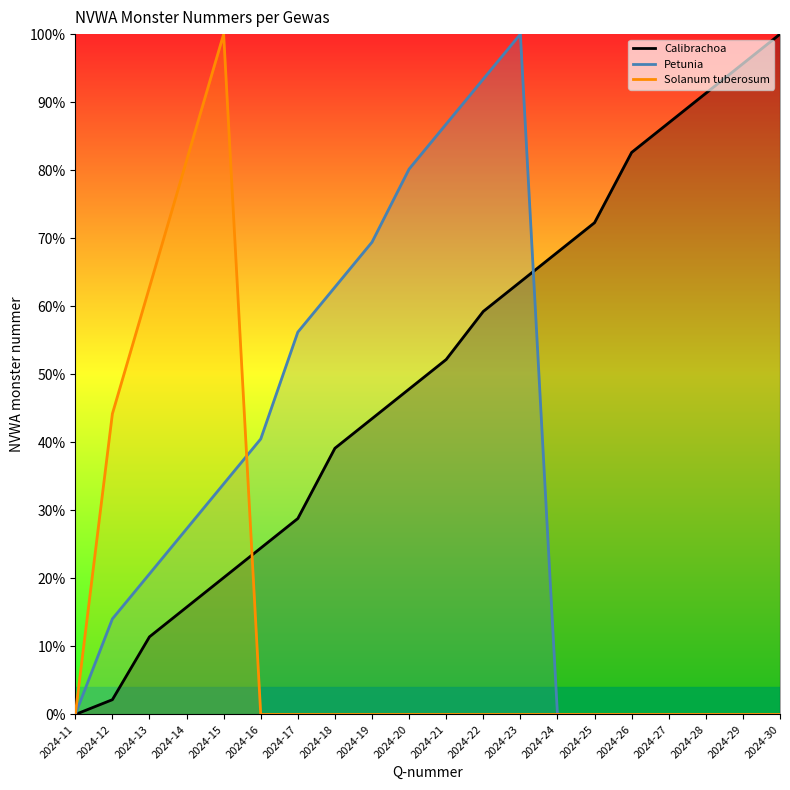

Is the value of Petunia at 2024-11 greater than the value of Calibrachoa at 2024-26?

No